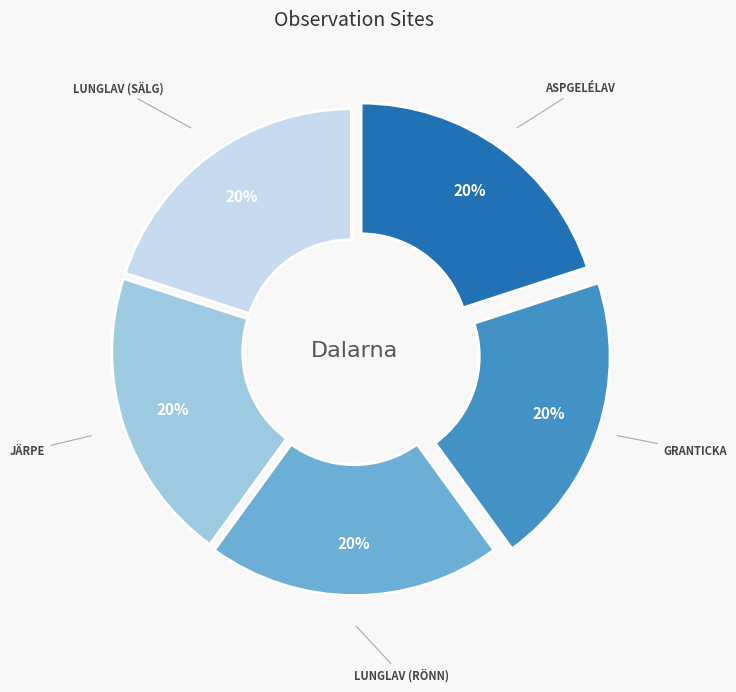

To the nearest percent, what is the average slice percentage?

20%